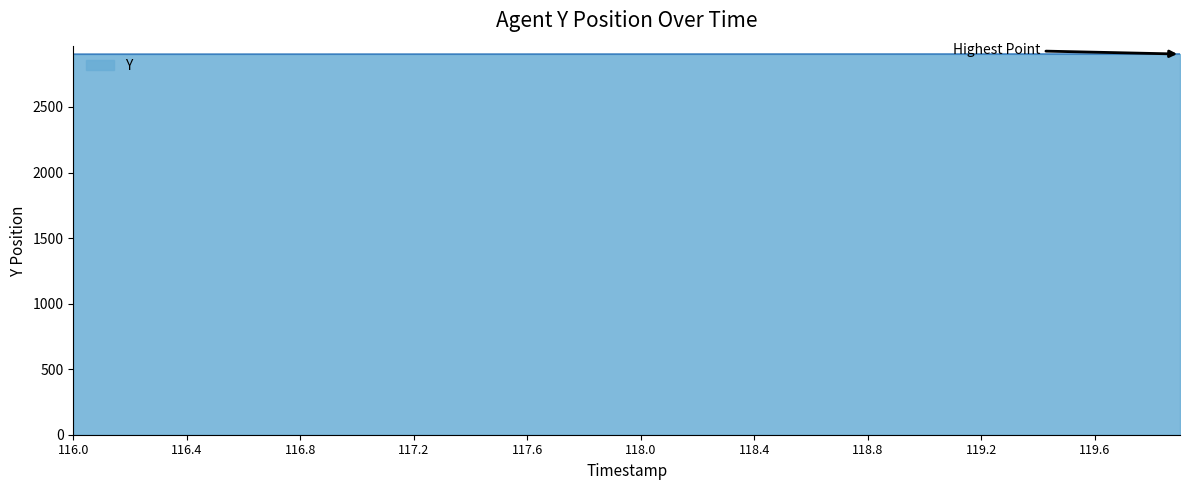

What is the average value?

2903.1